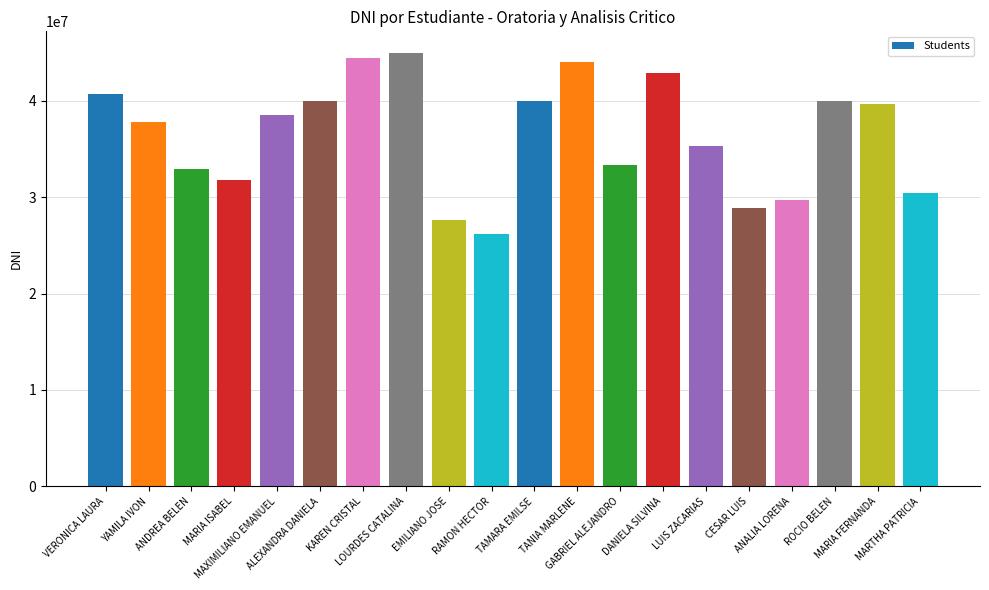

Are the bars grouped side by side (vs. stacked)?

No